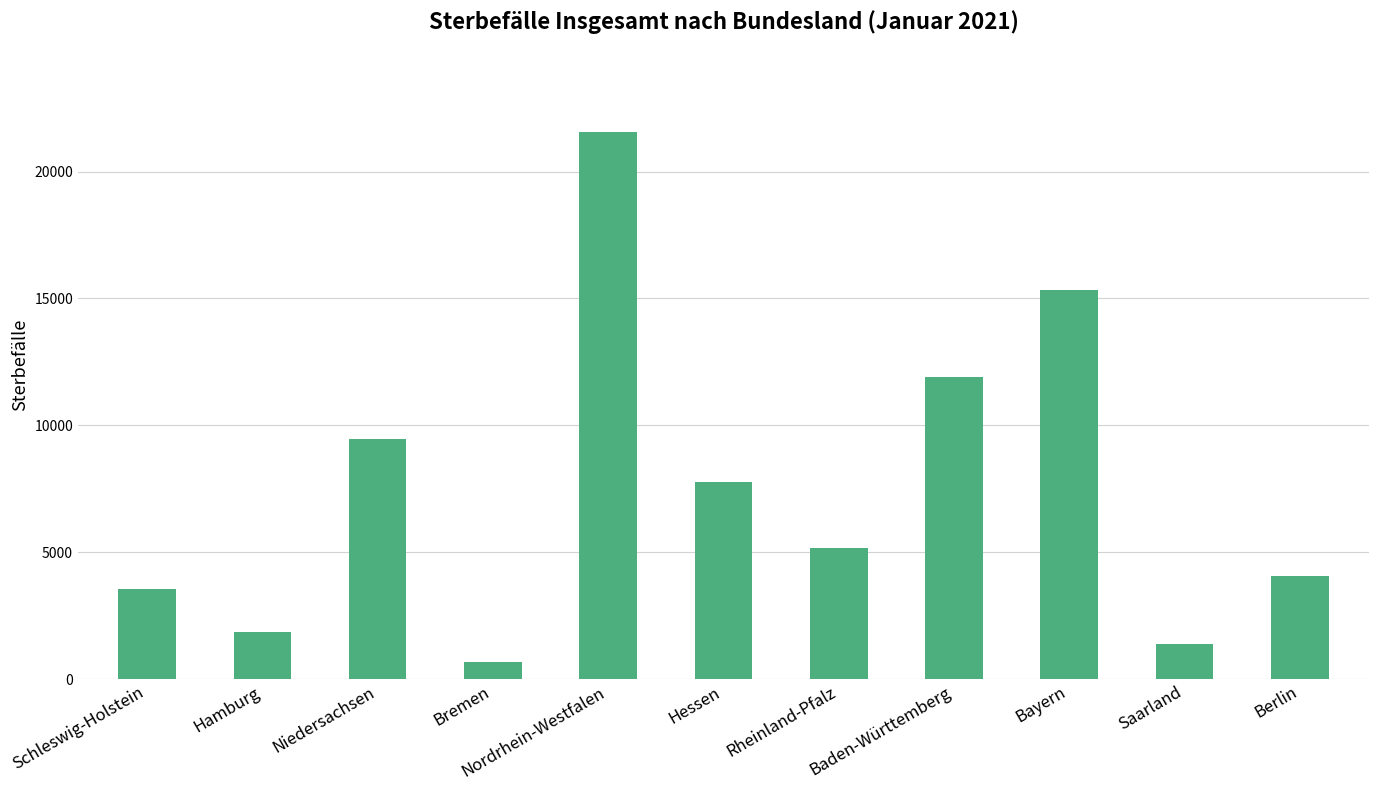

Between Baden-Württemberg and Saarland, which is larger?

Baden-Württemberg